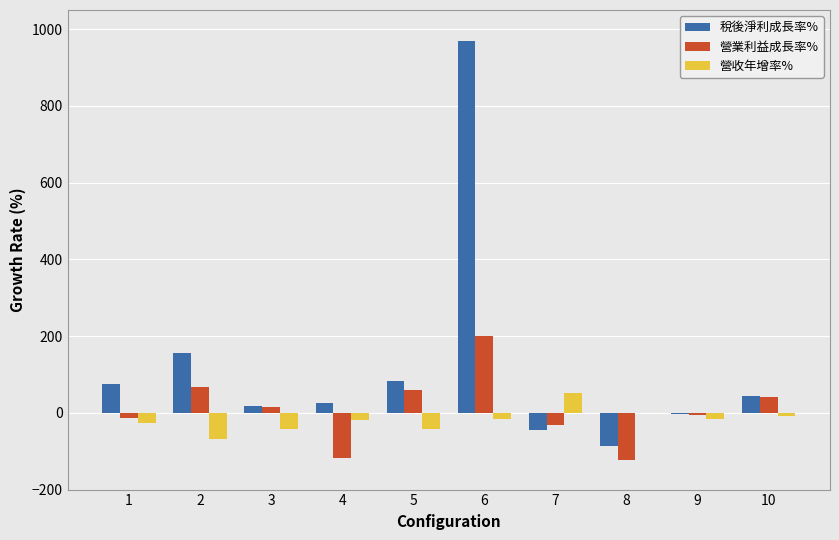

The value of 營收年增率% at 2 is -26.3. True or false?

False